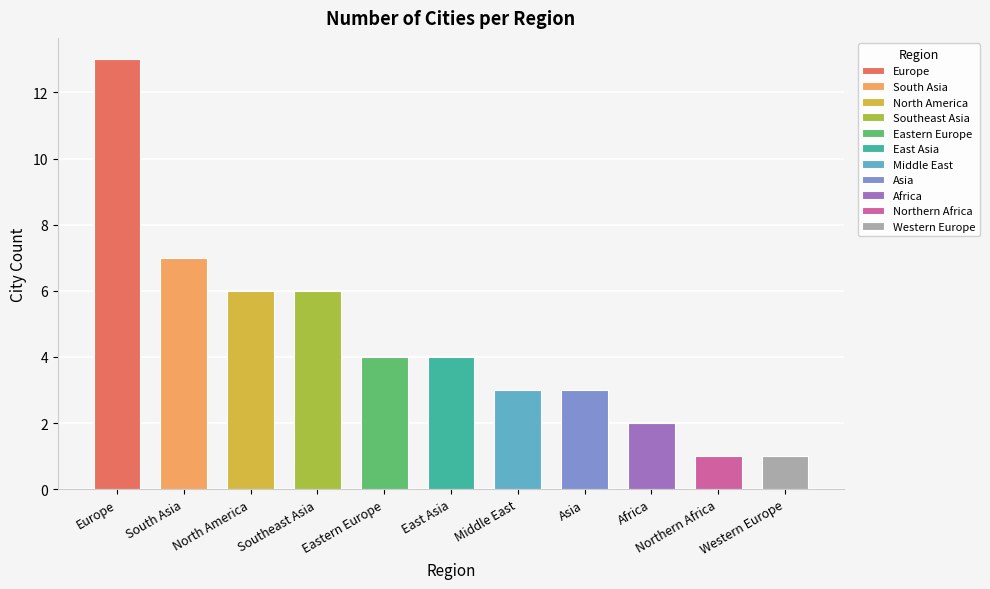

What is the label of the 9th bar from the left?

Africa